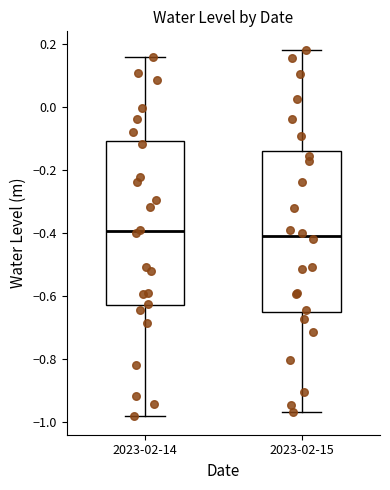

Where does the upper whisker of the box for 2023-02-15 end on the y-axis? The values are not printed on the chart, so give them approximately, as read against the axis.

0.18